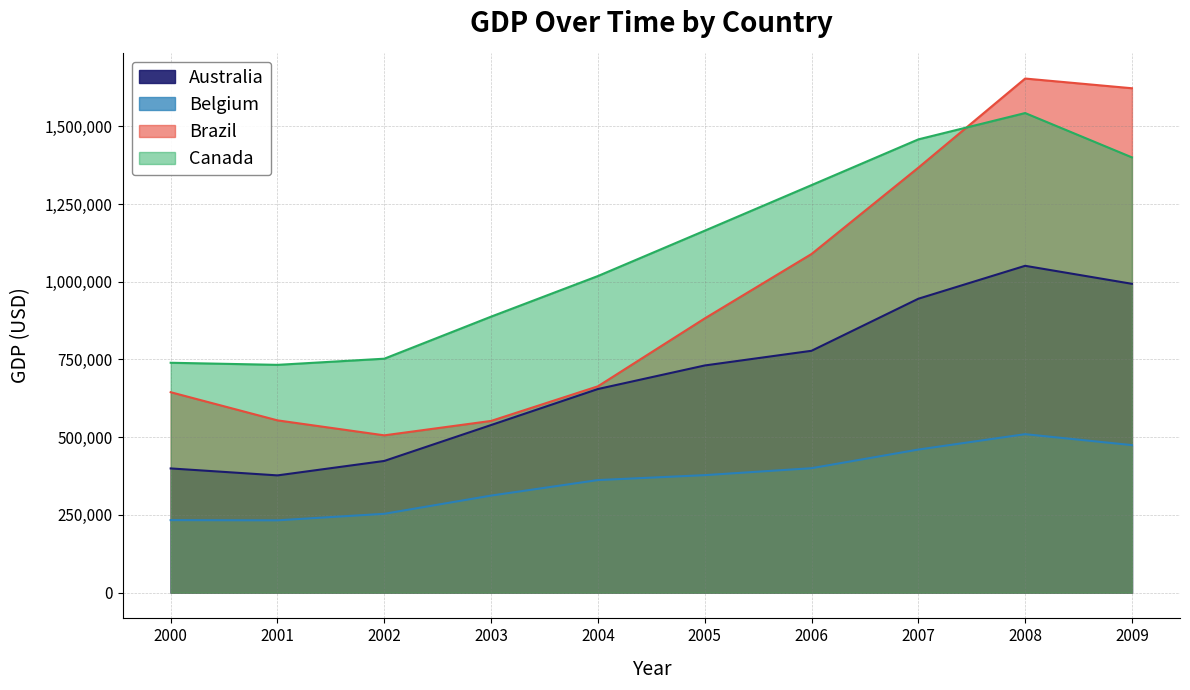

What is the value of the Belgium point at the 5th from the left?

362160